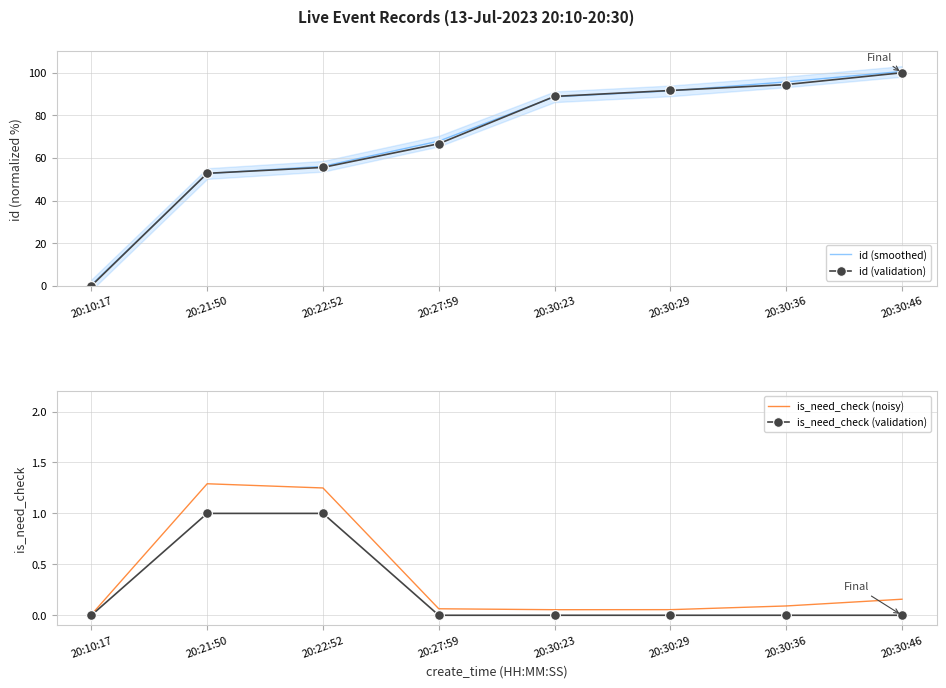

What is the value of the id (validation) point at the 4th from the left?

66.7